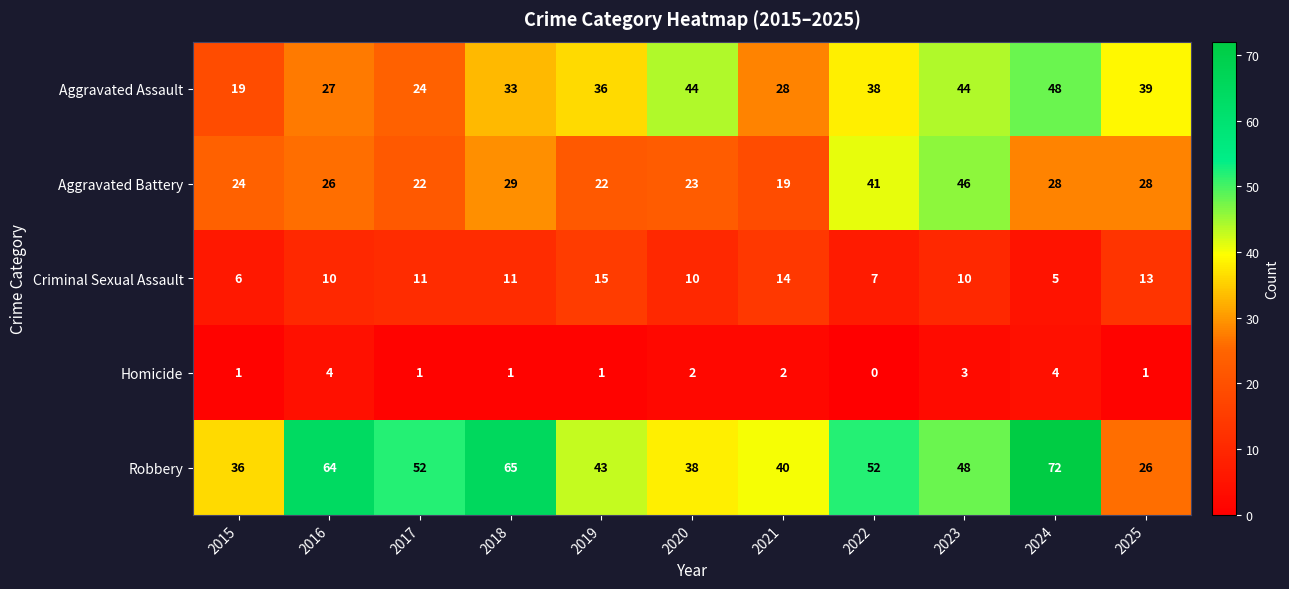

Rank the series by their maximum value, from highest to lowest.

Robbery, Aggravated Assault, Aggravated Battery, Criminal Sexual Assault, Homicide